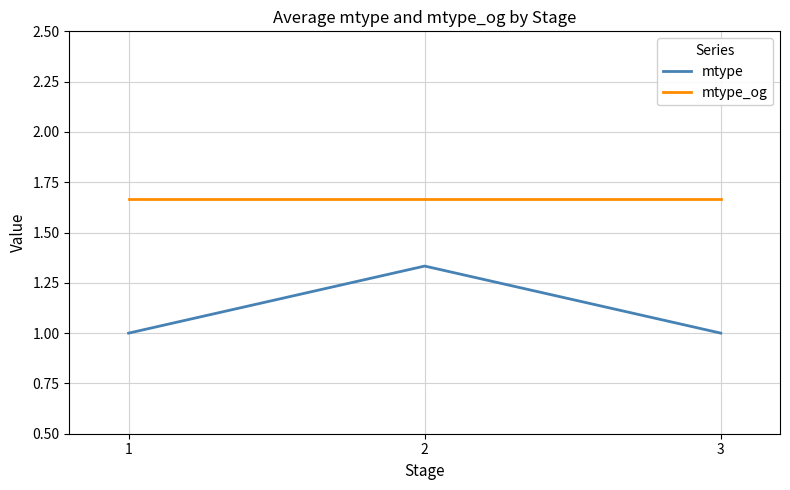

At which category is the sum across all series the highest?

2